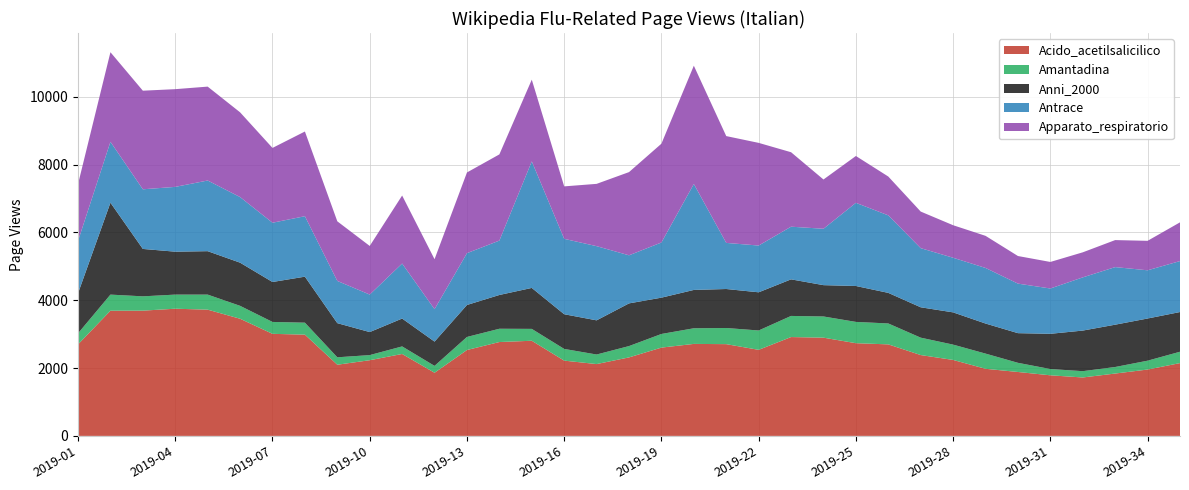

Reading left to right, transcribe all the data shown in this chart.

Acido_acetilsalicilico: 2698	3692	3694	3751	3723	3455	3010	2986	2099	2232	2416	1862	2533	2768	2806	2220	2118	2315	2604	2713	2706	2538	2915	2897	2734	2699	2384	2240	1979	1885	1787	1723	1839	1957	2147
Amantadina: 326	475	422	416	444	381	351	353	219	151	223	203	385	392	350	345	282	334	402	461	476	571	623	625	628	617	513	452	448	270	185	186	193	261	335
Anni_2000: 1182	2711	1398	1266	1281	1273	1178	1357	1007	679	822	716	943	996	1208	1023	1008	1259	1071	1131	1150	1126	1079	924	1059	902	896	951	887	875	1039	1197	1248	1244	1171
Antrace: 1544	1796	1759	1911	2084	1935	1748	1783	1245	1106	1622	956	1528	1604	3732	2224	2188	1418	1627	3125	1360	1379	1553	1663	2453	2286	1744	1611	1639	1461	1336	1569	1698	1422	1503
Apparato_respiratorio: 1676	2642	2908	2882	2769	2499	2206	2498	1758	1434	2006	1474	2380	2542	2410	1547	1837	2454	2914	3488	3150	3028	2196	1453	1381	1145	1079	959	947	814	783	739	797	869	1142